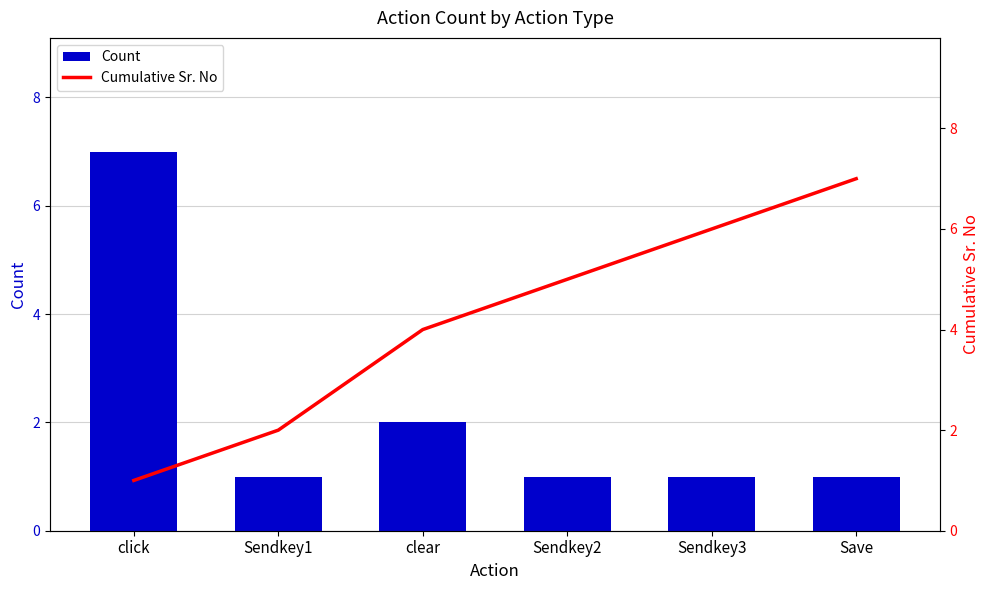

Reading left to right, what are all the values shown in this chart?

Count: click=7	Sendkey1=1	clear=2	Sendkey2=1	Sendkey3=1	Save=1
Cumulative Sr. No: click=1	Sendkey1=2	clear=4	Sendkey2=5	Sendkey3=6	Save=7